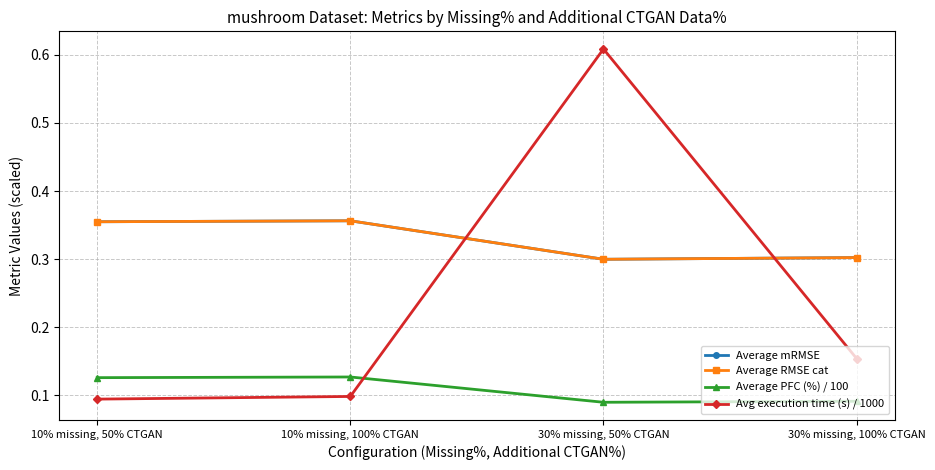

Which category has the highest value in the Average PFC (%) / 100 series?

10% missing, 100% CTGAN